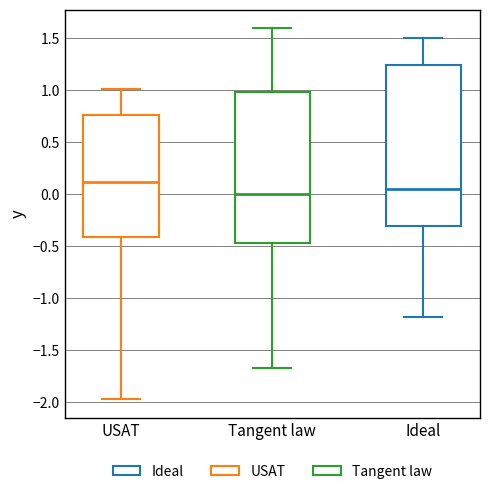

Which box has the lowest median line?

Tangent law